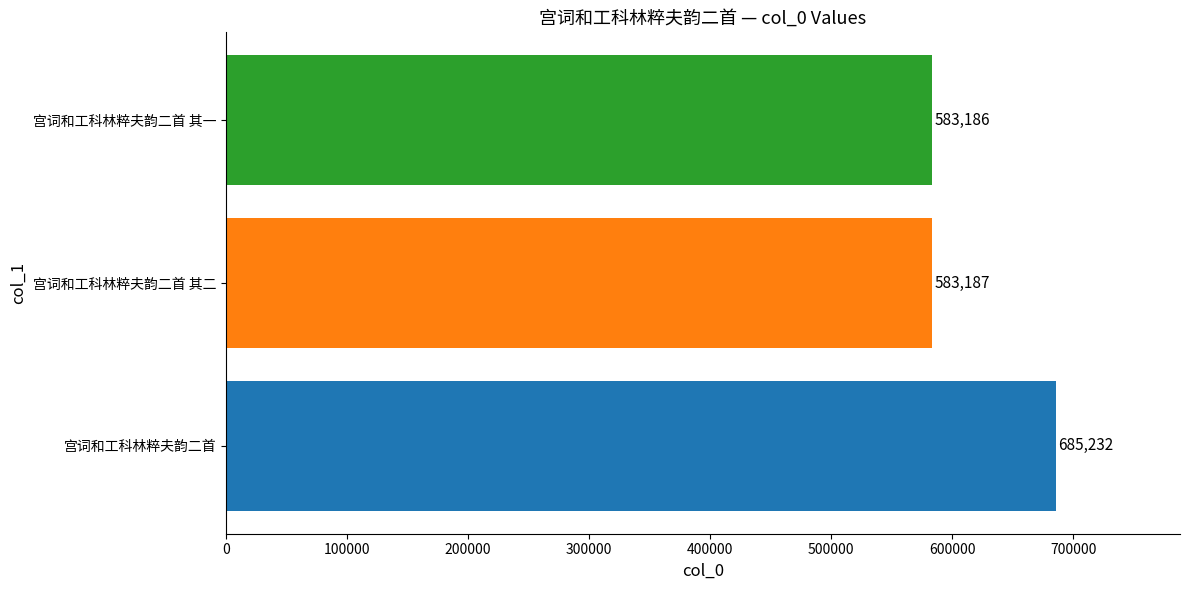

How many series are shown in this chart?

1